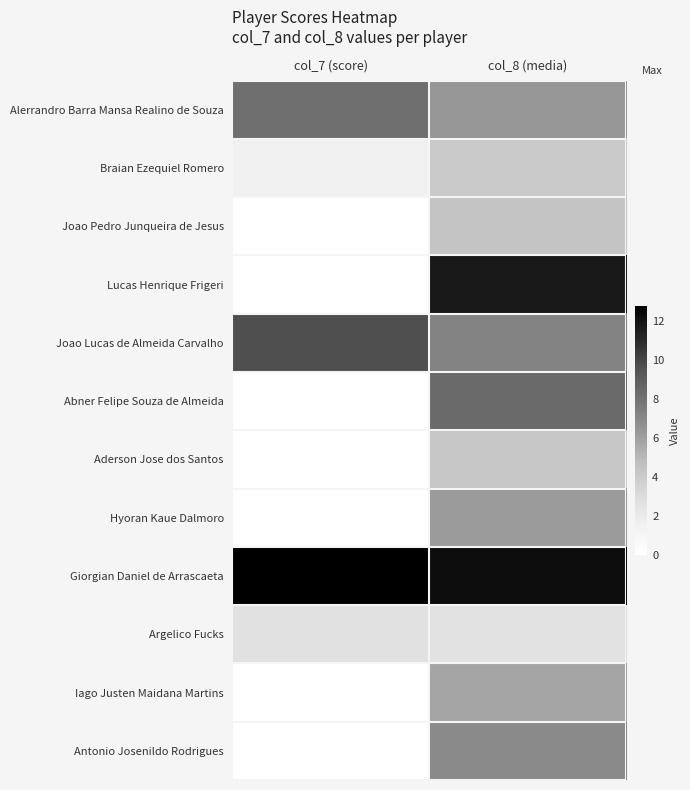

What is the total value across all series at col_8 (media)?

79.9